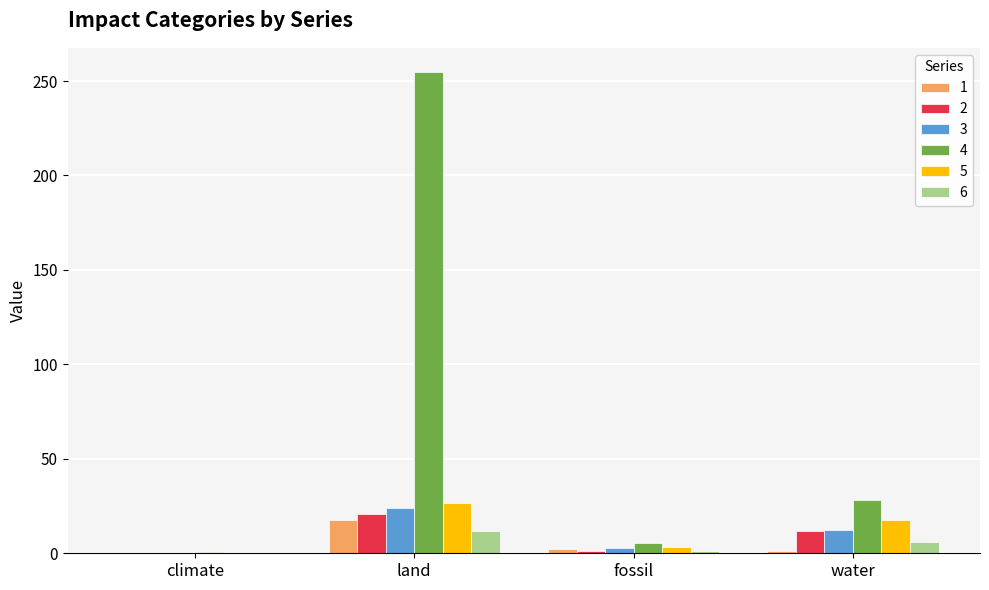

At which category does the chart reach its peak across all series?

land